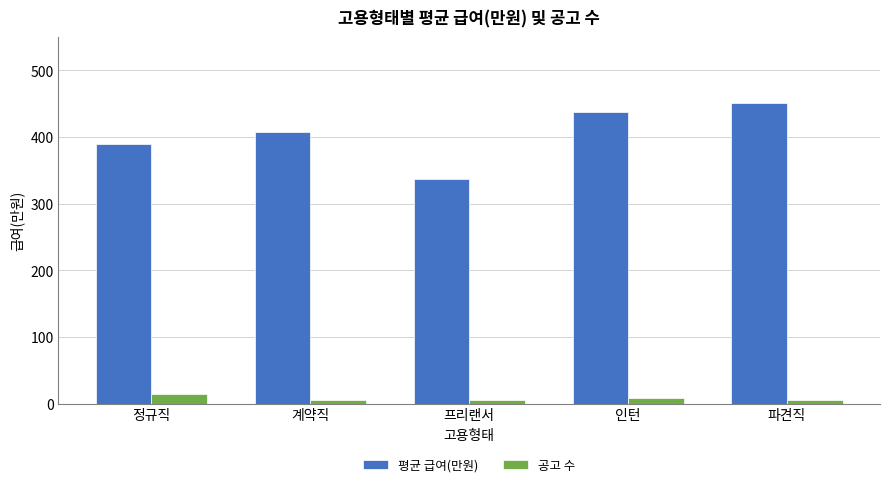

Is it true that 평균 급여(만원) equals 533 at 계약직?

False